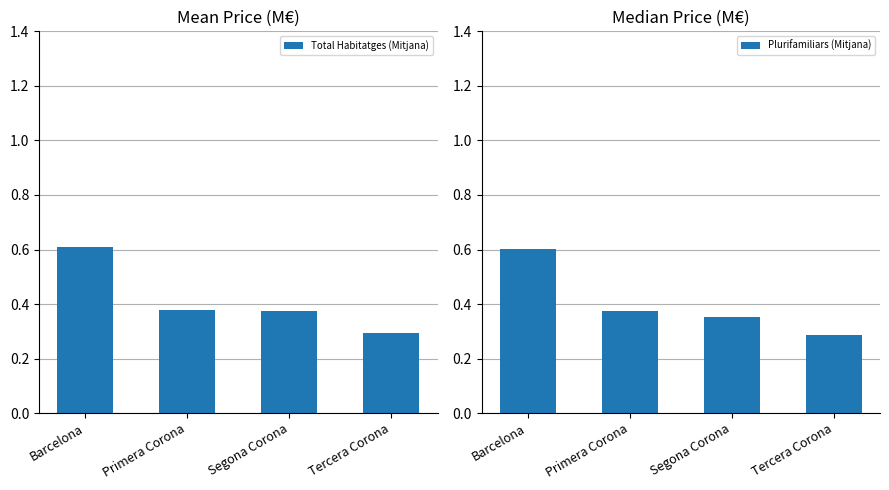

Which label corresponds to the smallest value in the chart?

Tercera Corona